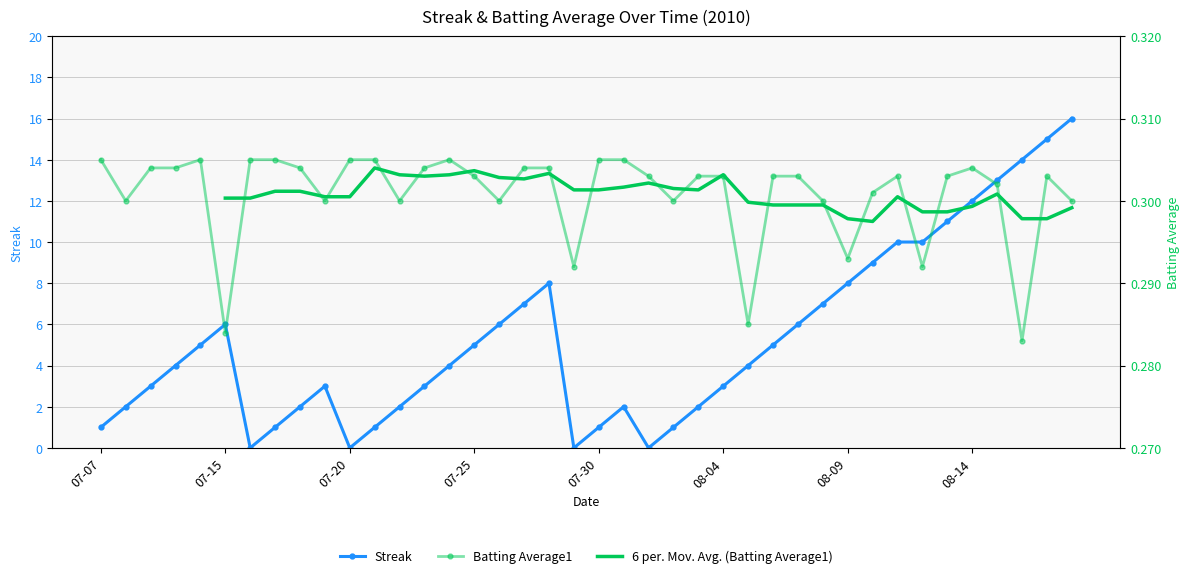

At which category does Batting Average1 reach its first local valley?

2010-07-08